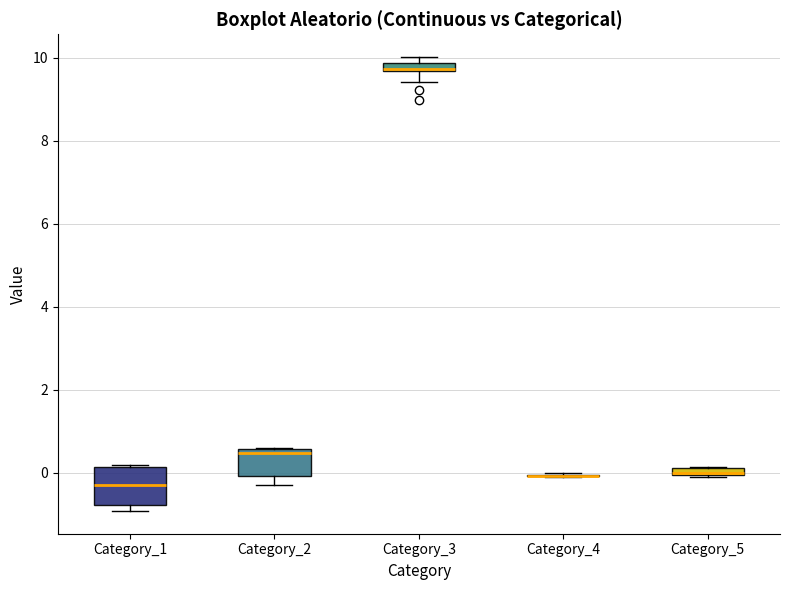

Which box is the tallest, from its lower edge to its upper edge?

Category_1